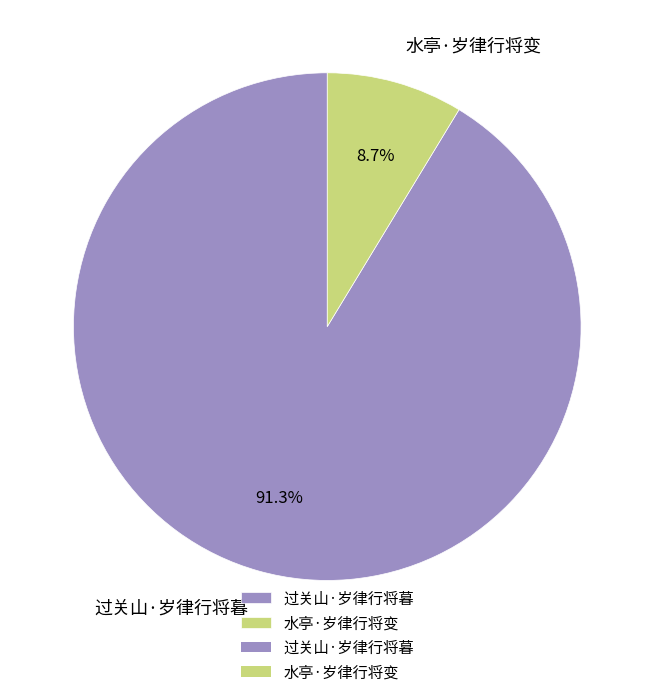

Rank the categories by value from lowest to highest.

水亭·岁律行将变, 过关山·岁律行将暮